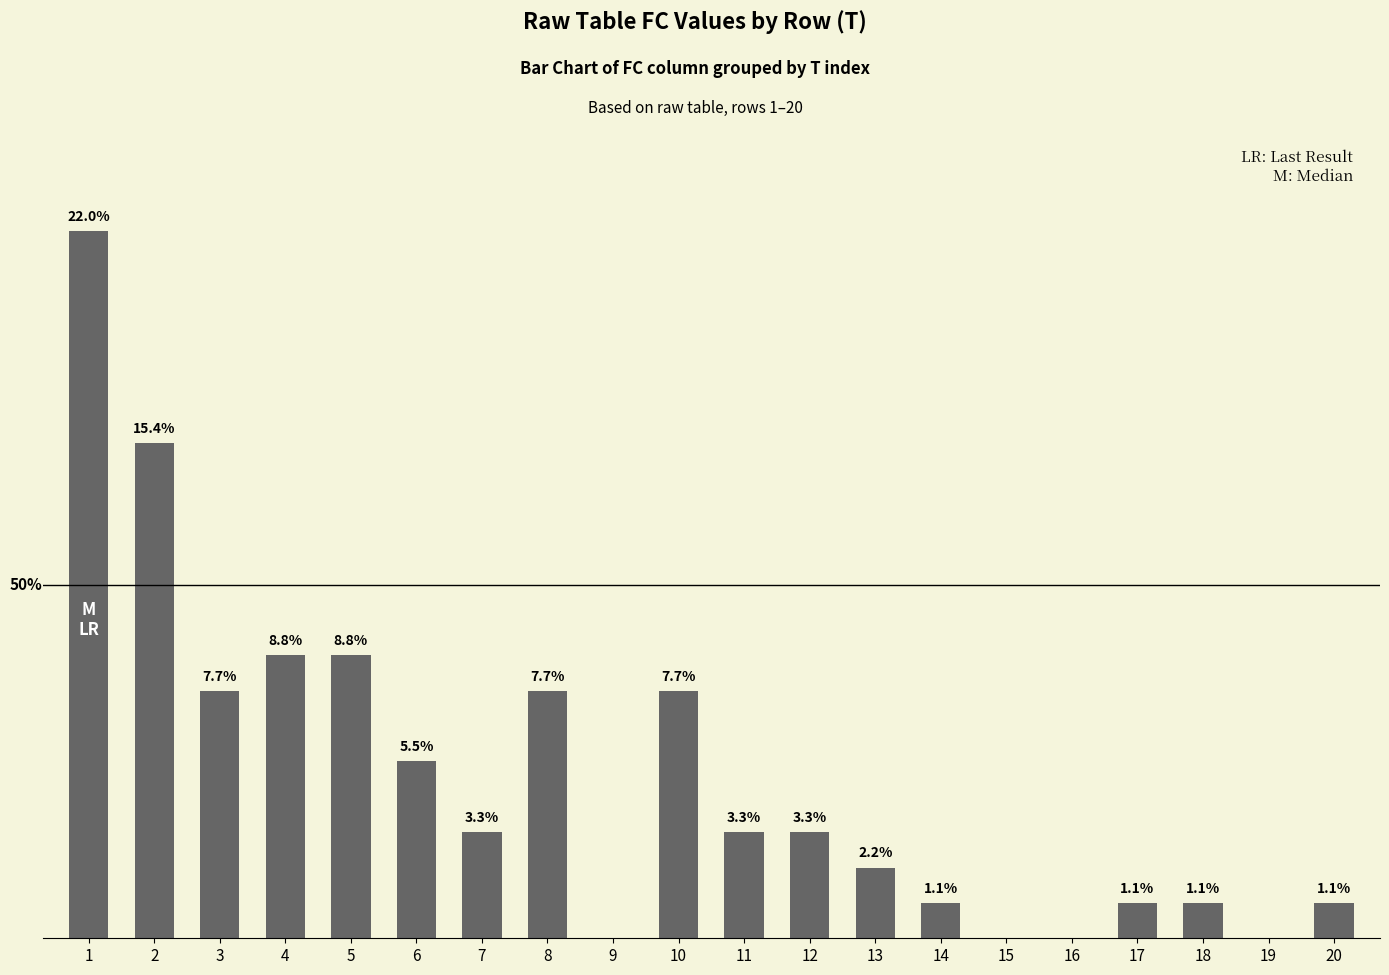

At which label does the data first exceed 3?

1